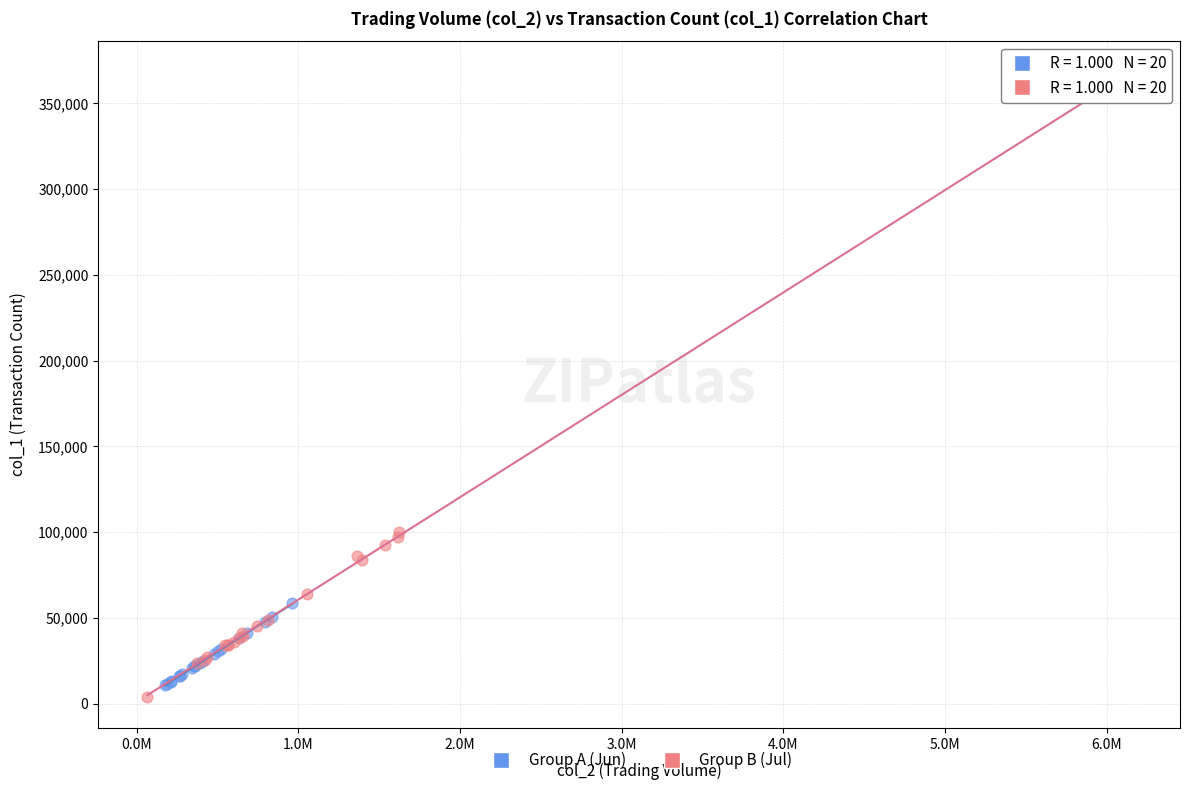

Which series has the widest spread of Y values?

Group B (Jul)